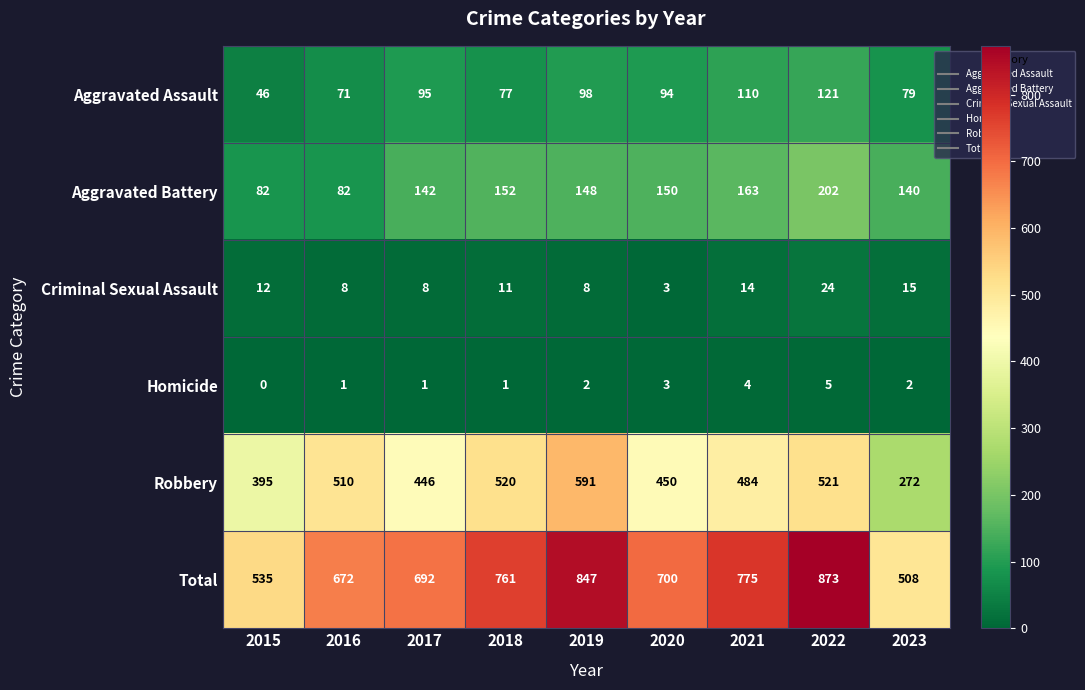

Which series has the largest total across all categories?

Total